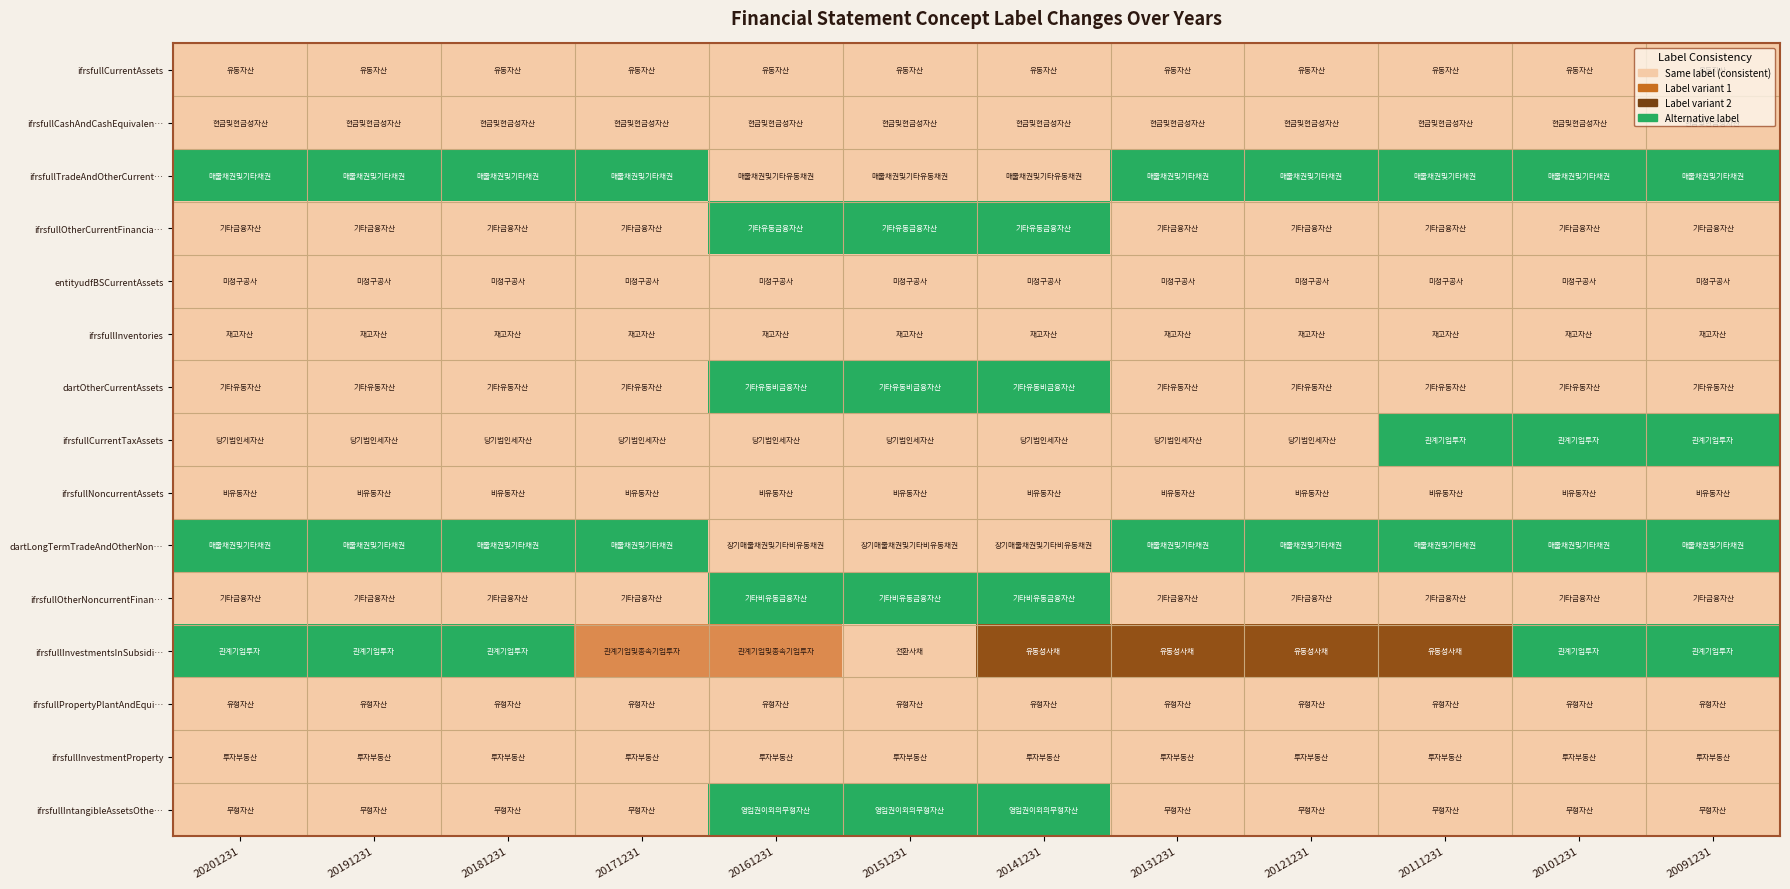

Reading left to right, transcribe all the data shown in this chart.

row_0: 0.0	0.0	0.0	0.0	0.0	0.0	0.0	0.0	0.0	0.0	0.0	0.0
row_1: 0.0	0.0	0.0	0.0	0.0	0.0	0.0	0.0	0.0	0.0	0.0	0.0
row_2: 1.0	1.0	1.0	1.0	0.0	0.0	0.0	1.0	1.0	1.0	1.0	1.0
row_3: 0.0	0.0	0.0	0.0	1.0	1.0	1.0	0.0	0.0	0.0	0.0	0.0
row_4: 0.0	0.0	0.0	0.0	0.0	0.0	0.0	0.0	0.0	0.0	0.0	0.0
row_5: 0.0	0.0	0.0	0.0	0.0	0.0	0.0	0.0	0.0	0.0	0.0	0.0
row_6: 0.0	0.0	0.0	0.0	1.0	1.0	1.0	0.0	0.0	0.0	0.0	0.0
row_7: 0.0	0.0	0.0	0.0	0.0	0.0	0.0	0.0	0.0	1.0	1.0	1.0
row_8: 0.0	0.0	0.0	0.0	0.0	0.0	0.0	0.0	0.0	0.0	0.0	0.0
row_9: 1.0	1.0	1.0	1.0	0.0	0.0	0.0	1.0	1.0	1.0	1.0	1.0
row_10: 0.0	0.0	0.0	0.0	1.0	1.0	1.0	0.0	0.0	0.0	0.0	0.0
row_11: 1.0	1.0	1.0	0.3	0.3	0.0	0.7	0.7	0.7	0.7	1.0	1.0
row_12: 0.0	0.0	0.0	0.0	0.0	0.0	0.0	0.0	0.0	0.0	0.0	0.0
row_13: 0.0	0.0	0.0	0.0	0.0	0.0	0.0	0.0	0.0	0.0	0.0	0.0
row_14: 0.0	0.0	0.0	0.0	1.0	1.0	1.0	0.0	0.0	0.0	0.0	0.0